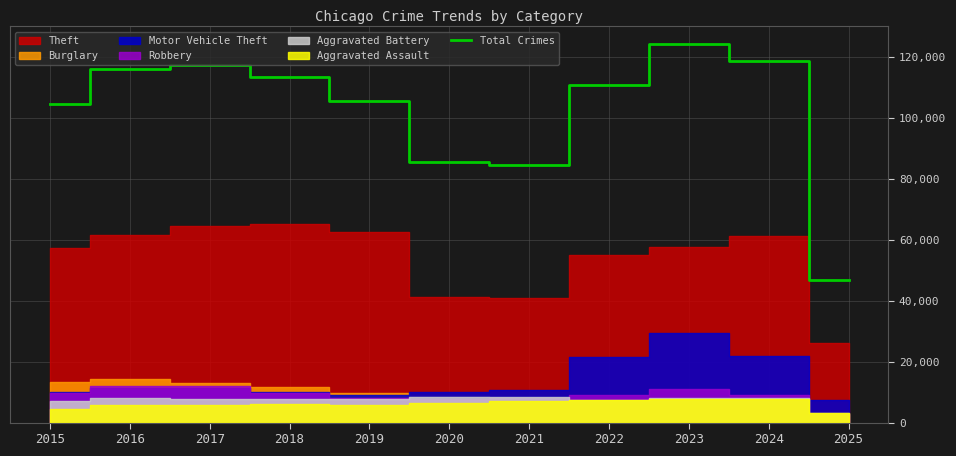

What is the value of the 6th point from the left?

85387